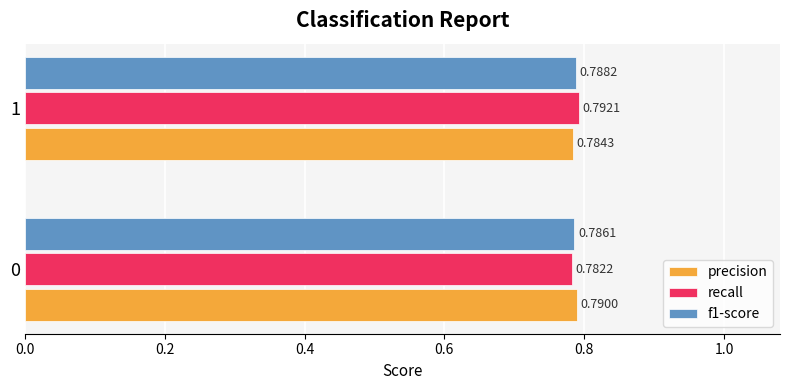

List the labels in order of recall value, largest first.

1, 0